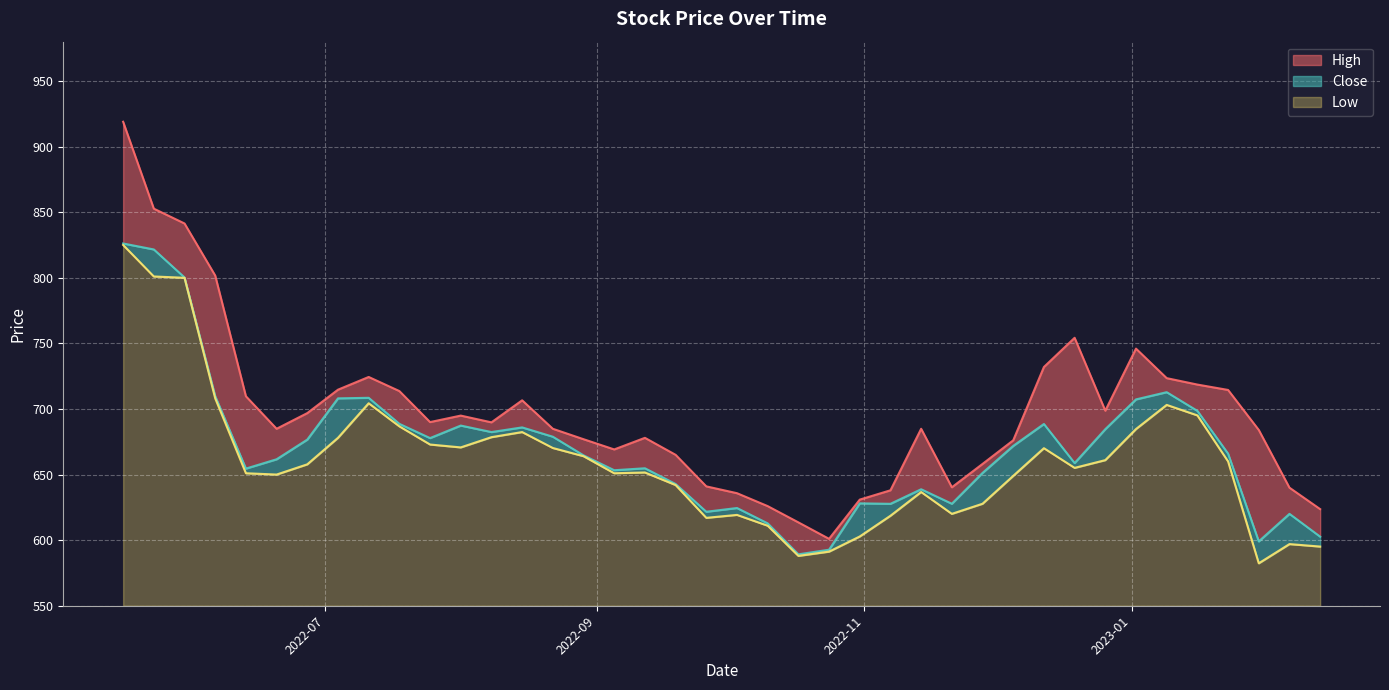

What position from the left is 2022-07-18?

10